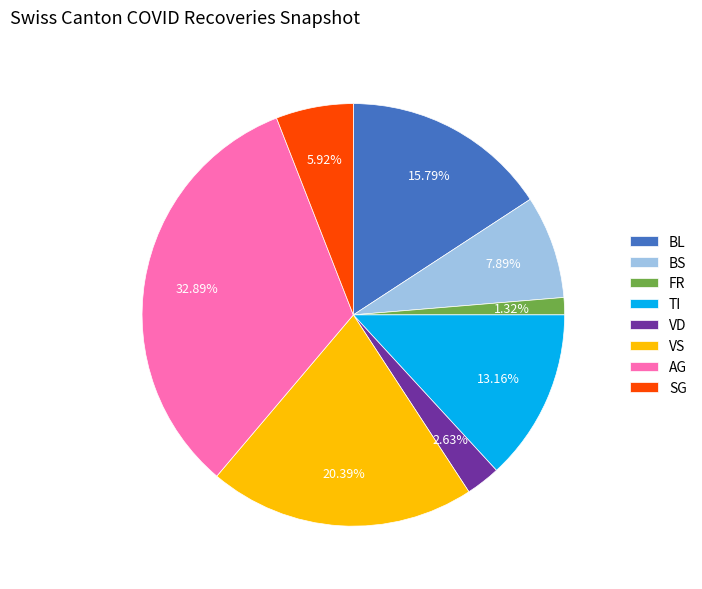

Approximately how many times larger is the value at VS compared to BS?

2.6